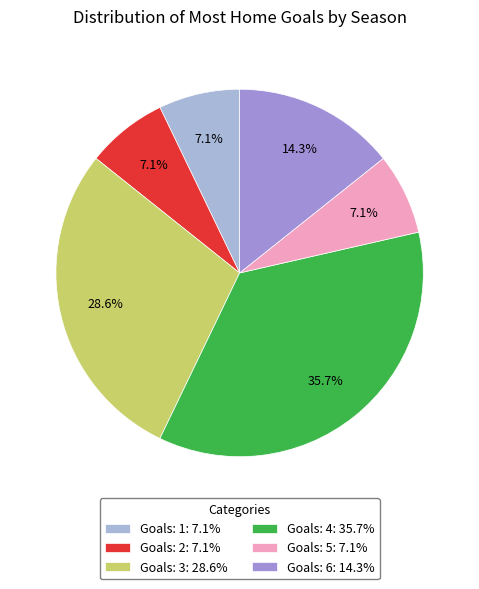

Which slice is the largest?

Goals: 4: 35.7%